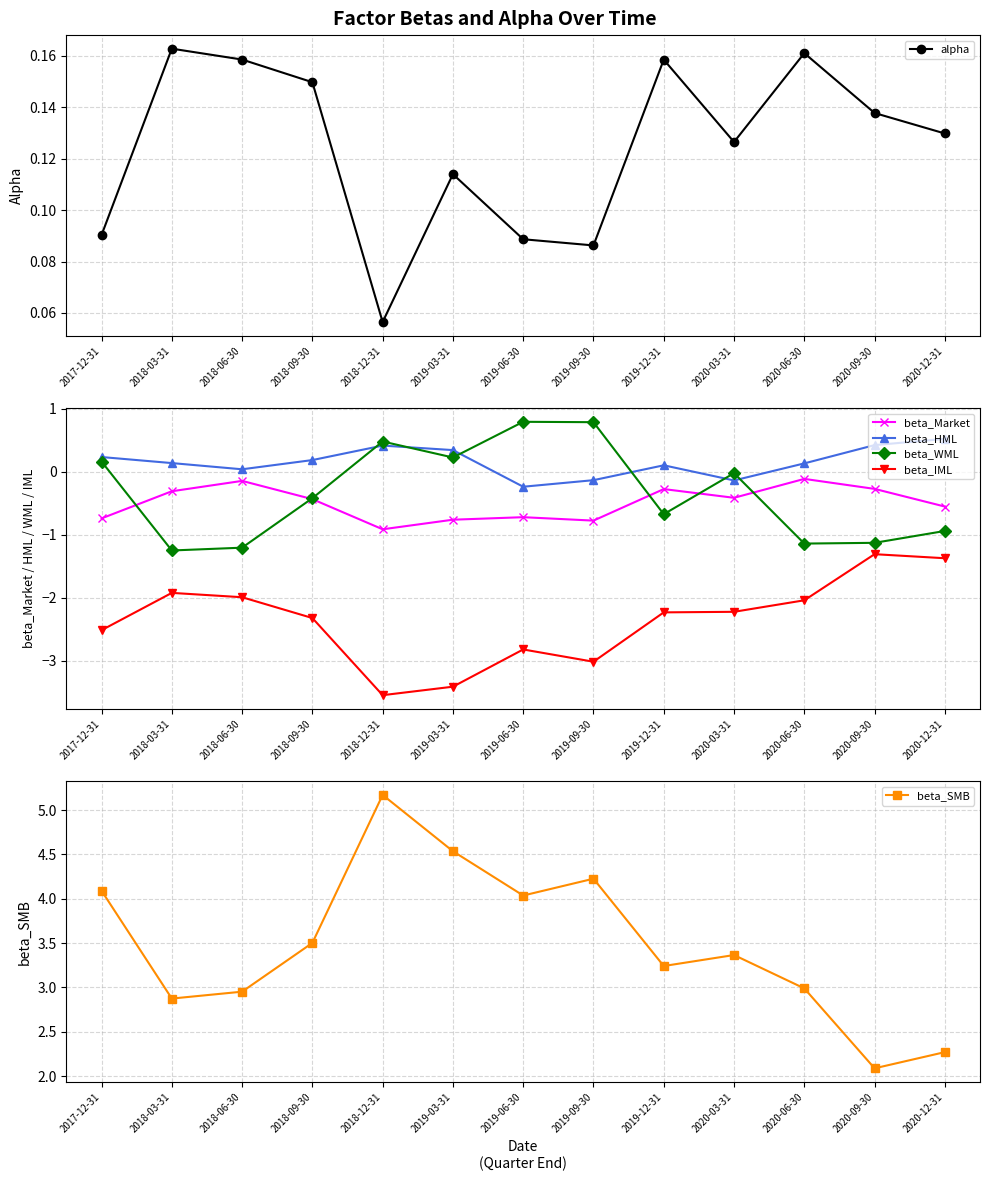

What is the label of the 11th point from the right?

2018-06-30